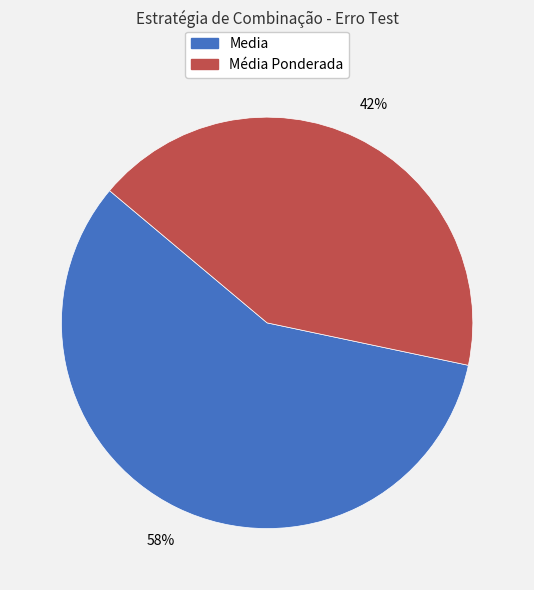

Does Media account for over 50% of the chart?

Yes